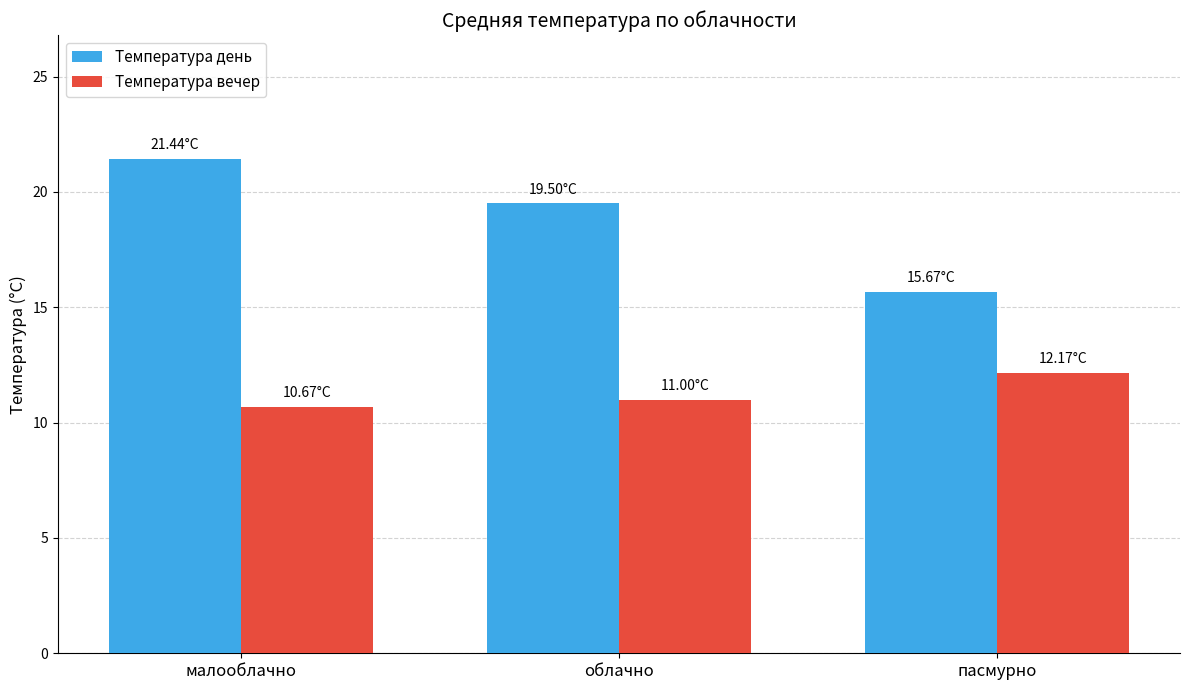

How many bars are there in total?

6